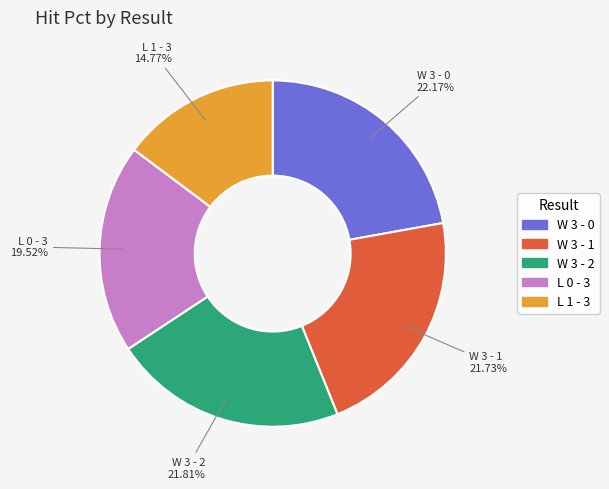

What is the smallest slice in the pie chart?

L 1 - 3